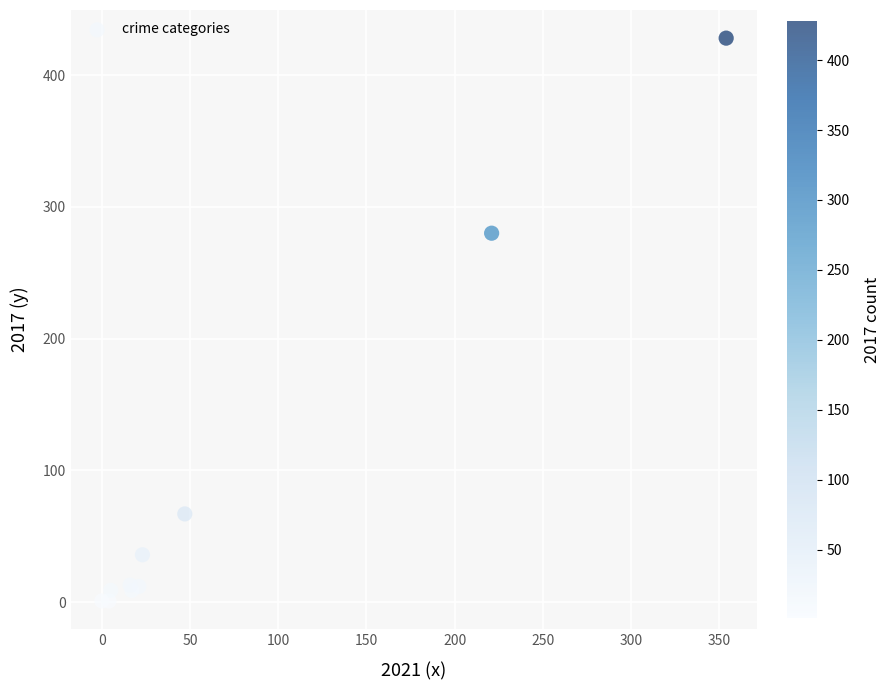

What Y value in the scatter plot is closest to 214?

280